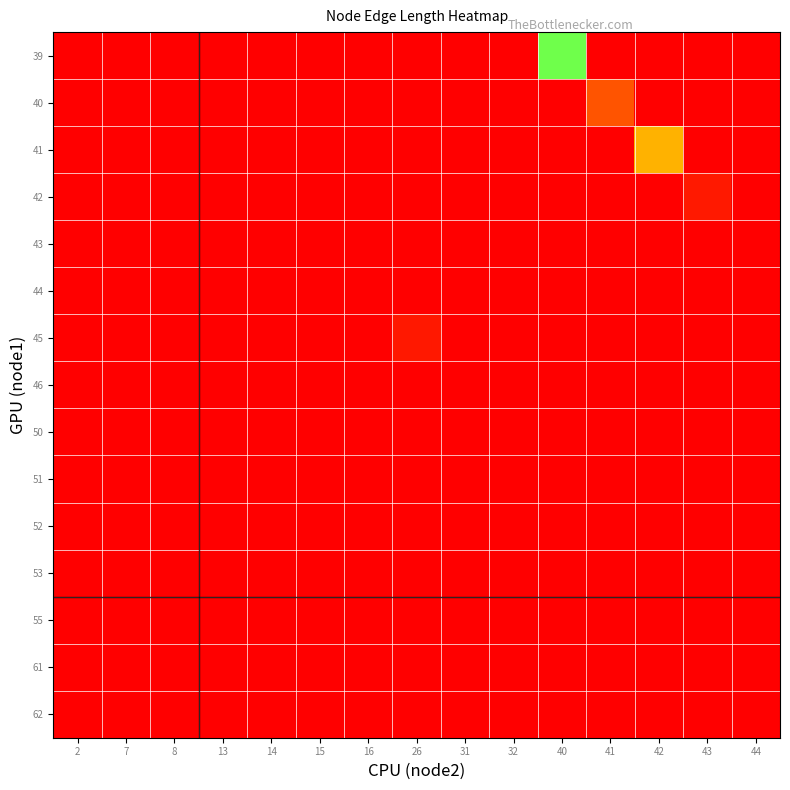

At which category is the sum across all series the highest?

40